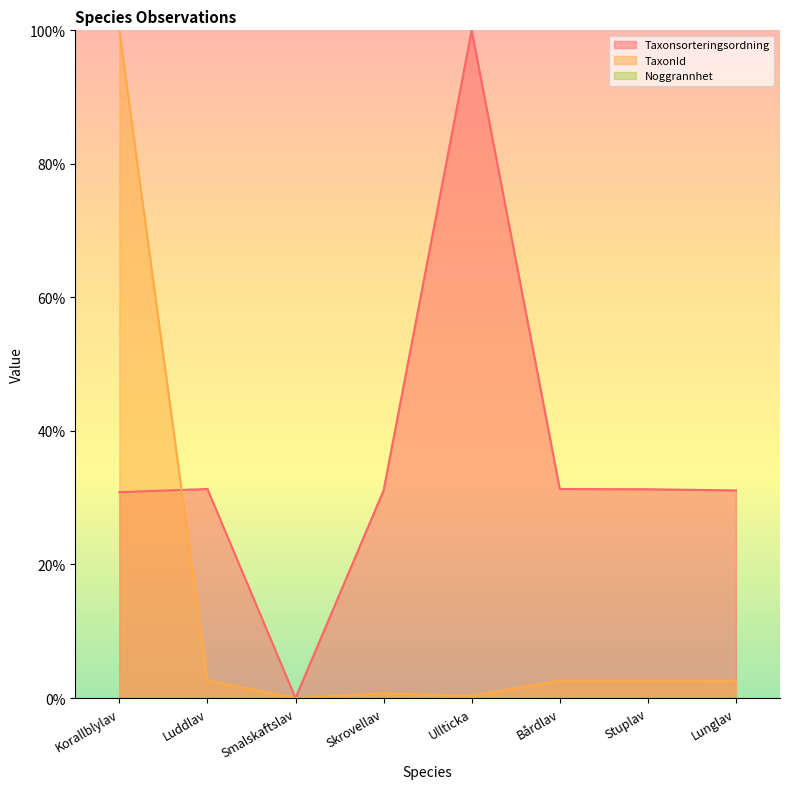

The TaxonId series shows 2.6 at Bårdlav. True or false?

True